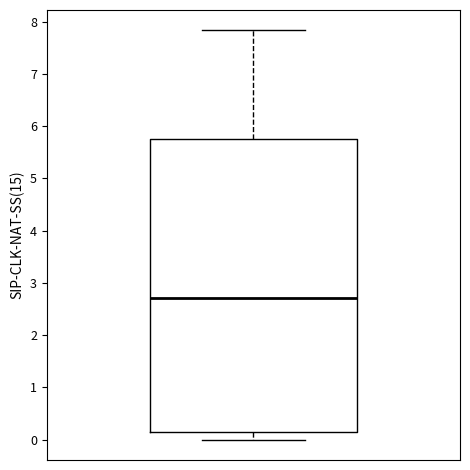

Transcribe this box plot: give where the median line is, the range the box spans, and where the two whiskers end, as read against the y-axis. The values are not printed on the chart, so give them approximately, as read against the axis.

median 2.7, box 0.2 to 5.7, whiskers 0.0 to 7.8